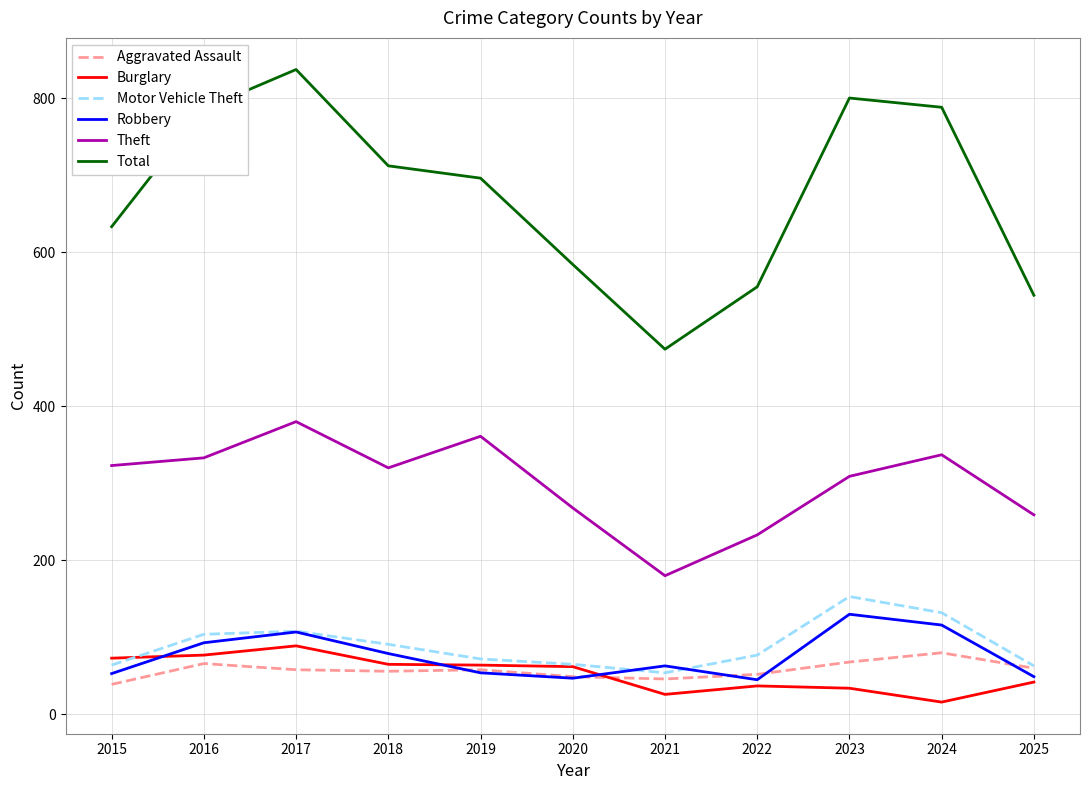

True or false: Total and Aggravated Assault intersect in this chart.

False